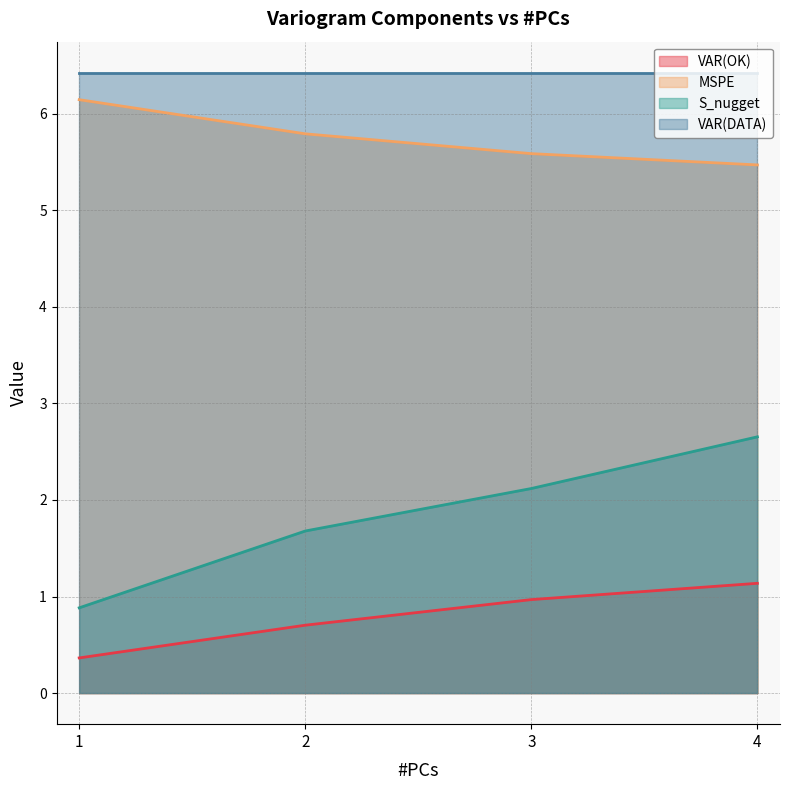

At which label does VAR(OK) reach its peak?

4